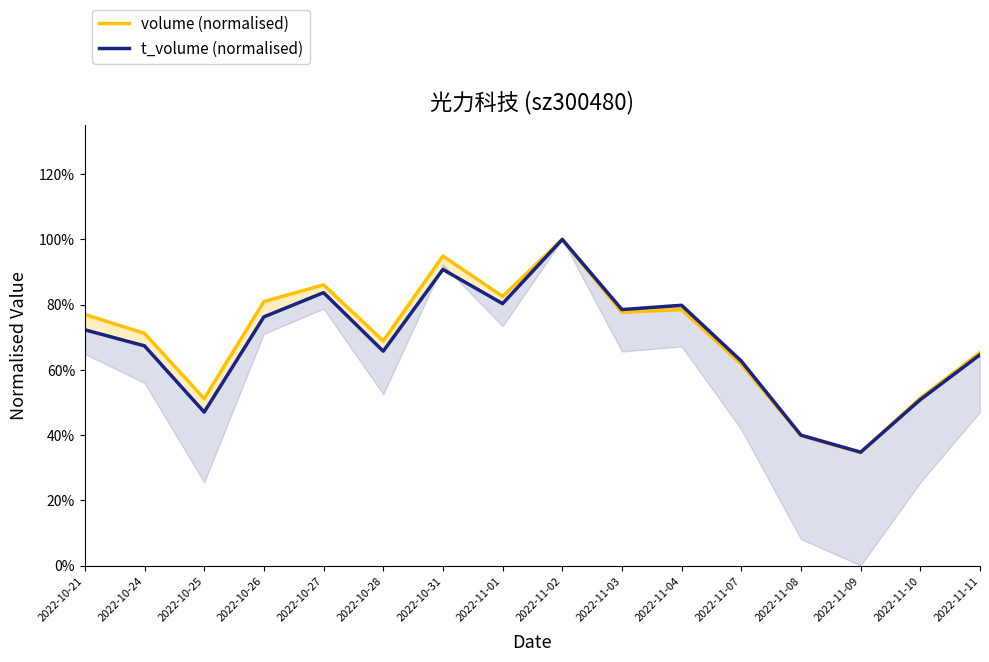

Reading right to left, what are all the values shown in this chart?

volume (normalised): 2022-11-11=0.7	2022-11-10=0.5	2022-11-09=0.3	2022-11-08=0.4	2022-11-07=0.6	2022-11-04=0.8	2022-11-03=0.8	2022-11-02=1.0	2022-11-01=0.8	2022-10-31=0.9	2022-10-28=0.7	2022-10-27=0.9	2022-10-26=0.8	2022-10-25=0.5	2022-10-24=0.7	2022-10-21=0.8
t_volume (normalised): 2022-11-11=0.6	2022-11-10=0.5	2022-11-09=0.3	2022-11-08=0.4	2022-11-07=0.6	2022-11-04=0.8	2022-11-03=0.8	2022-11-02=1.0	2022-11-01=0.8	2022-10-31=0.9	2022-10-28=0.7	2022-10-27=0.8	2022-10-26=0.8	2022-10-25=0.5	2022-10-24=0.7	2022-10-21=0.7